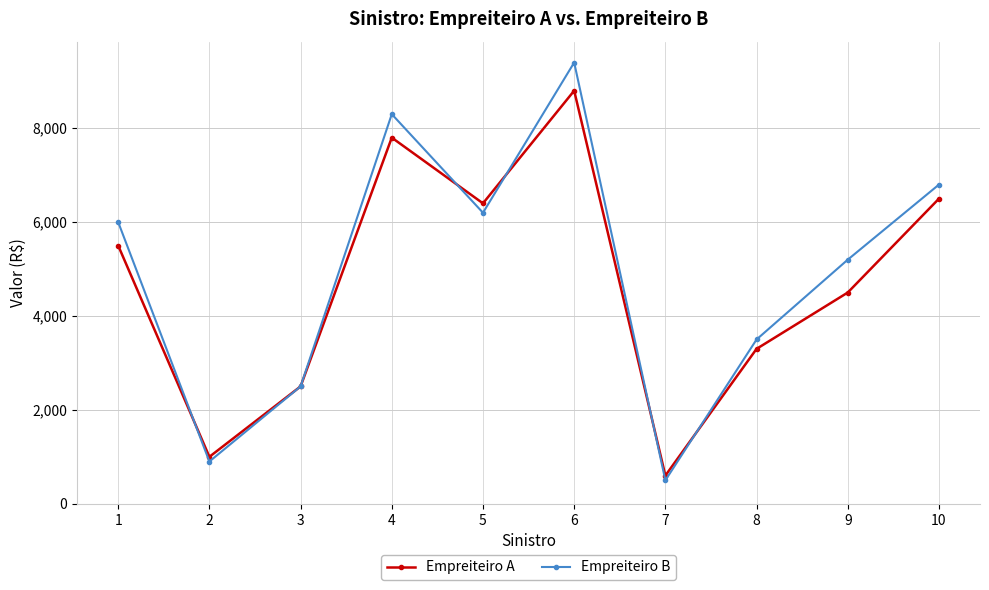

At which category does Empreiteiro A reach its first local peak?

4